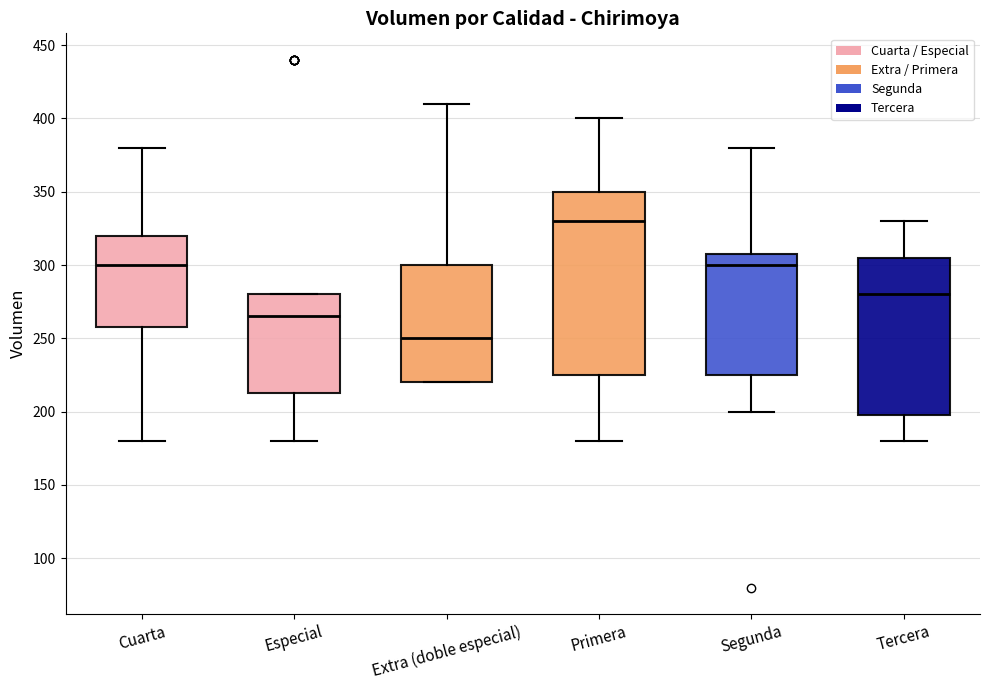

Reading left to right, read every box against the y-axis: the position of its median line, the range the box covers, and the ends of its whiskers. The values are not printed on the chart, so give them approximately, as read against the axis.

Cuarta: median 300, box 260 to 320, whiskers 180 to 380
Especial: median 265, box 215 to 280, whiskers 180 to 280
Extra (doble especial): median 250, box 220 to 300, whiskers 220 to 410
Primera: median 330, box 225 to 350, whiskers 180 to 400
Segunda: median 300, box 225 to 310, whiskers 200 to 380
Tercera: median 280, box 200 to 305, whiskers 180 to 330